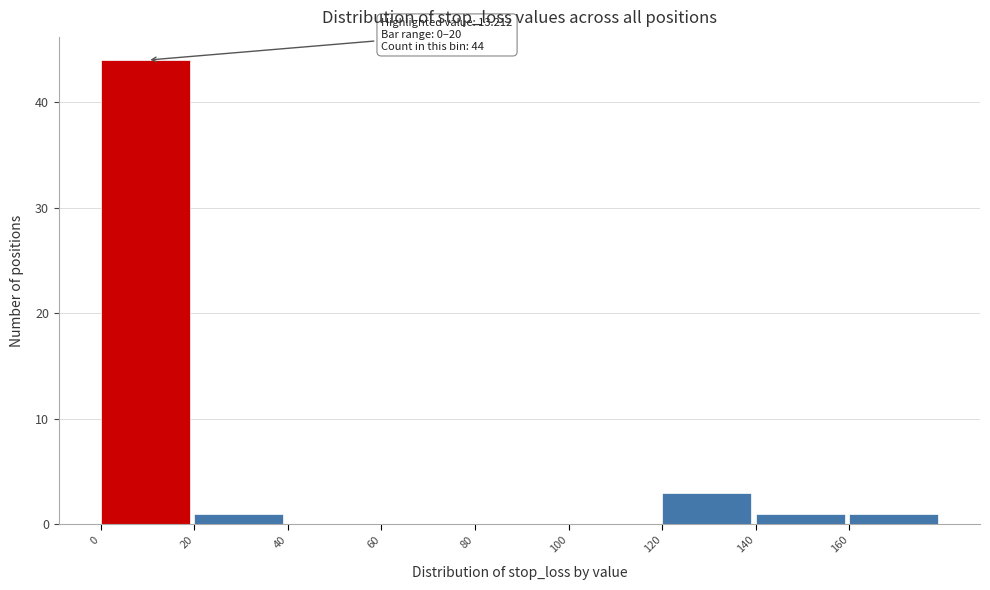

Over which range of the x-axis is the bar tallest?

0 to 20